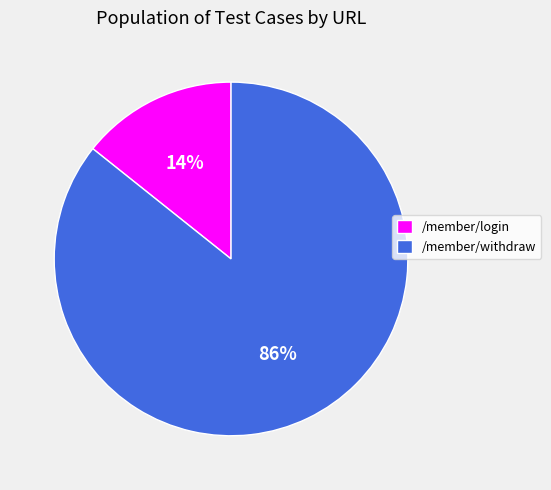

What is the ratio of the value at /member/login to the value at /member/withdraw?

0.2